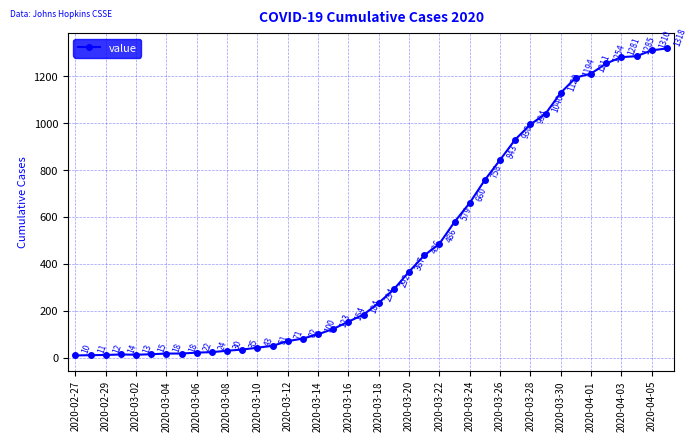

What is the value of the 30th point from the left?

930